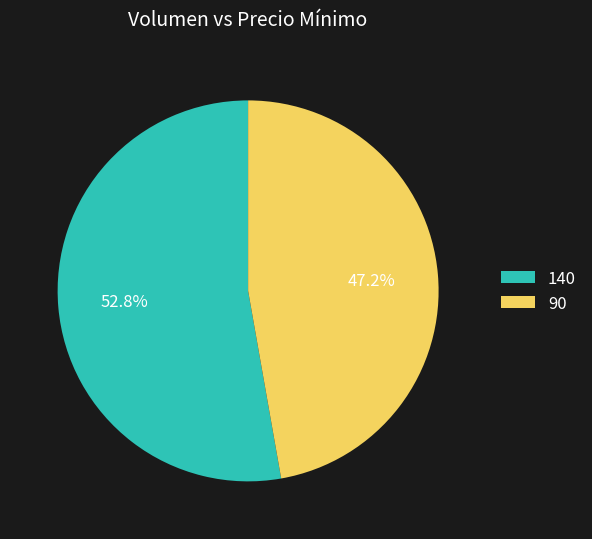

What percentage do 140 and 90 together represent?

100.0%